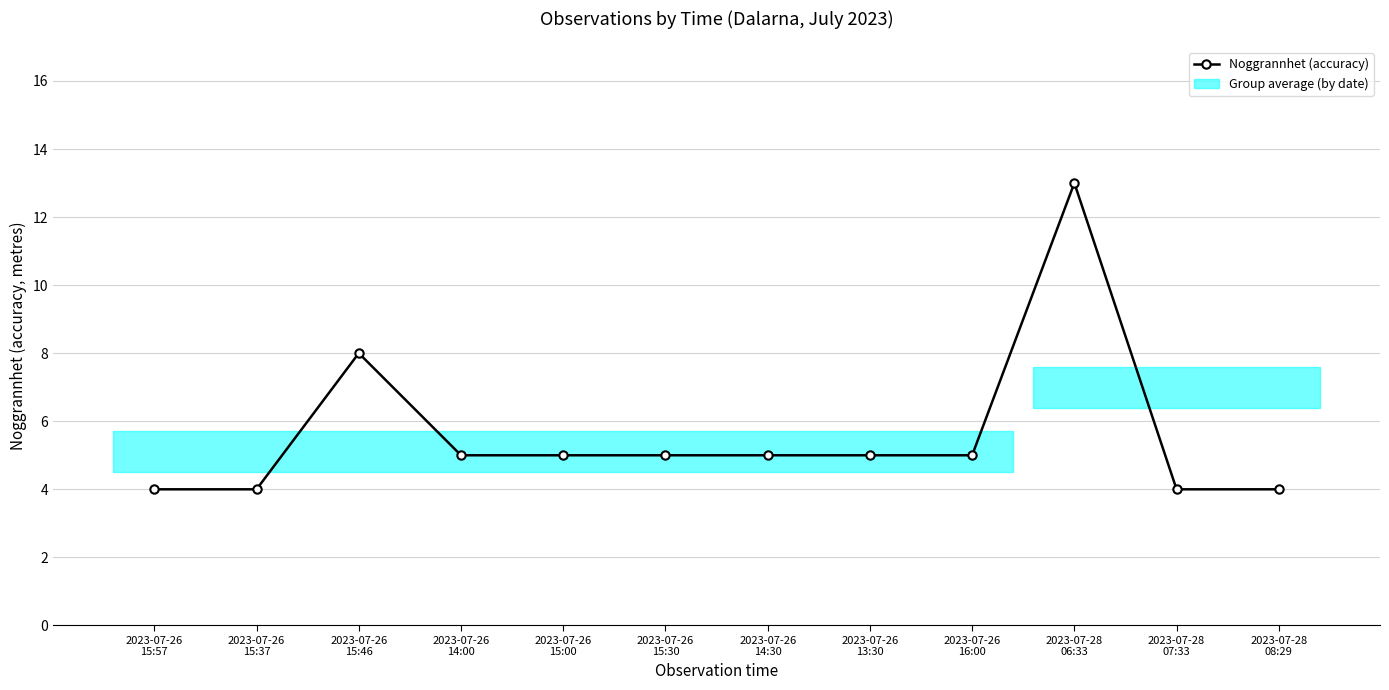

Rank the categories by value from lowest to highest.

2023-07-26
15:57, 2023-07-26
15:37, 2023-07-28
07:33, 2023-07-28
08:29, 2023-07-26
14:00, 2023-07-26
15:00, 2023-07-26
15:30, 2023-07-26
14:30, 2023-07-26
13:30, 2023-07-26
16:00, 2023-07-26
15:46, 2023-07-28
06:33